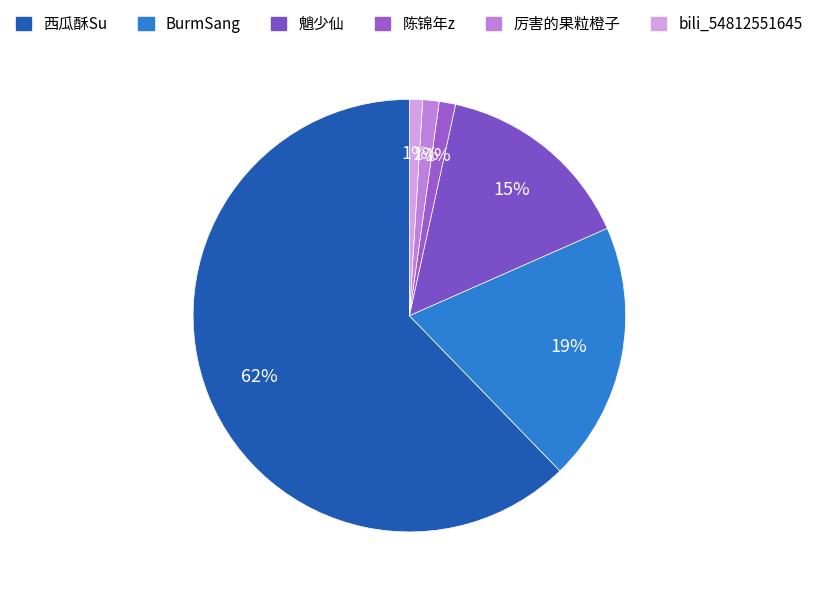

What percentage is the 陈锦年z slice, to the nearest percent?

1%